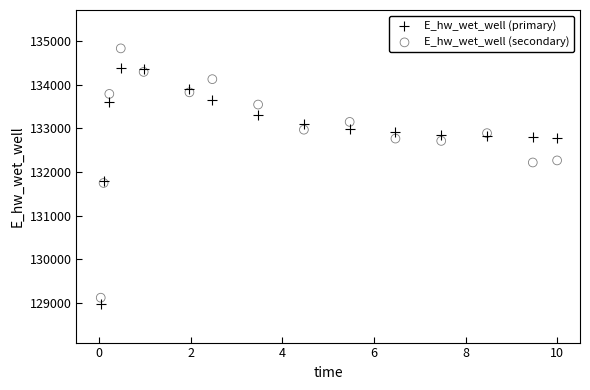

Which series reaches the maximum Y coordinate?

E_hw_wet_well (secondary)